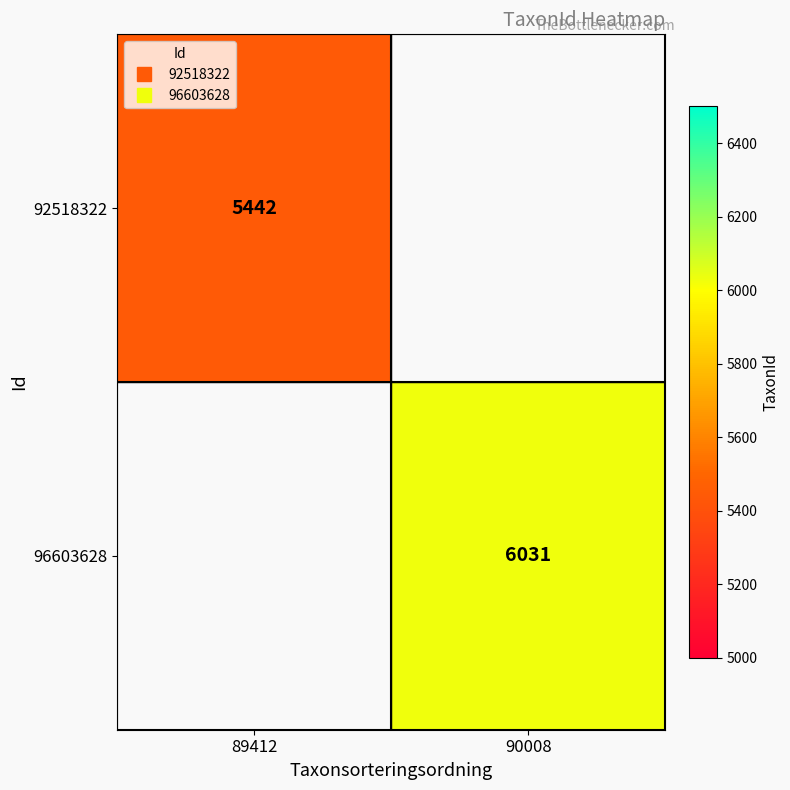

At which label does 92518322 reach its peak?

89412